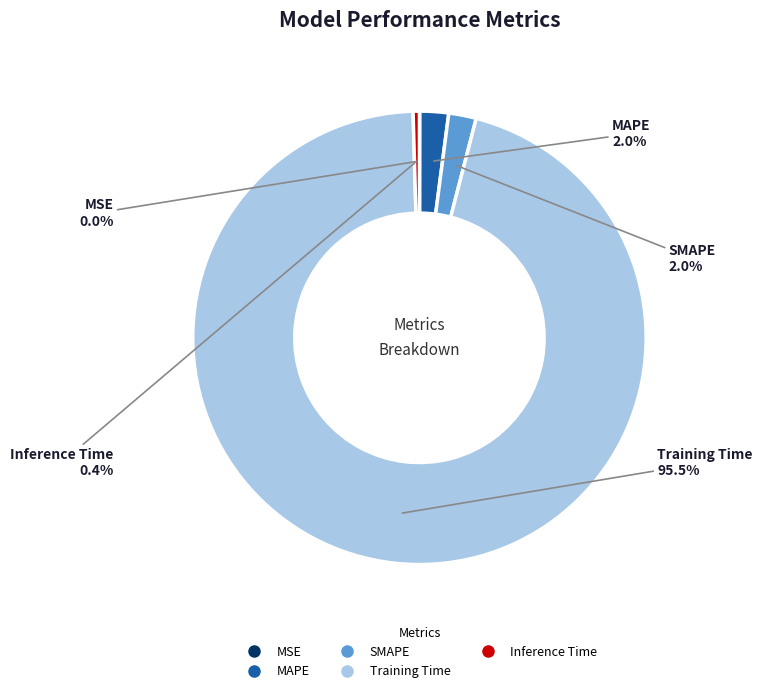

What portion of the pie excludes Inference Time?

99.6%